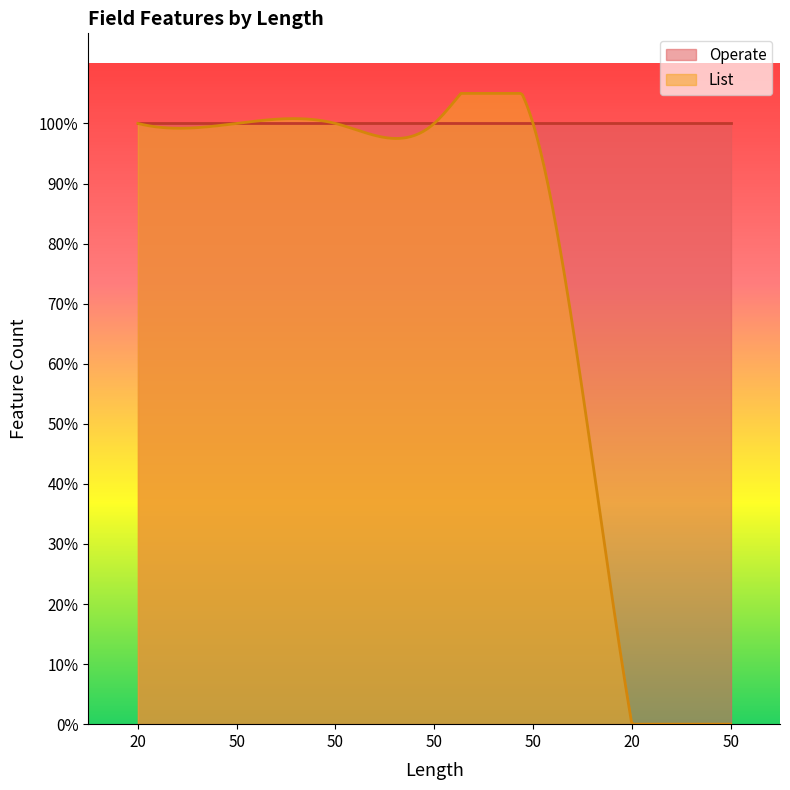

Rank the series by their maximum value, from highest to lowest.

List, Operate